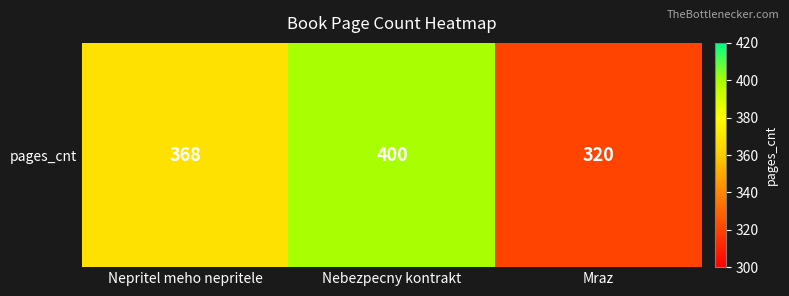

What is the average value?

363